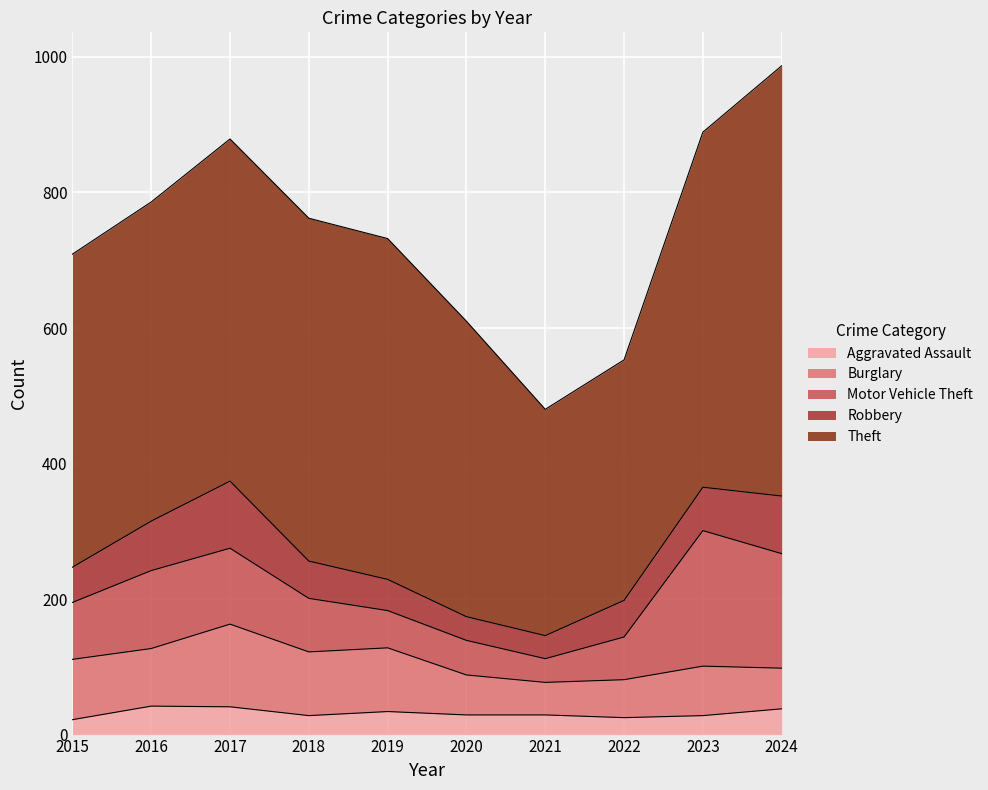

How many values in the Burglary series exceed 85?

4